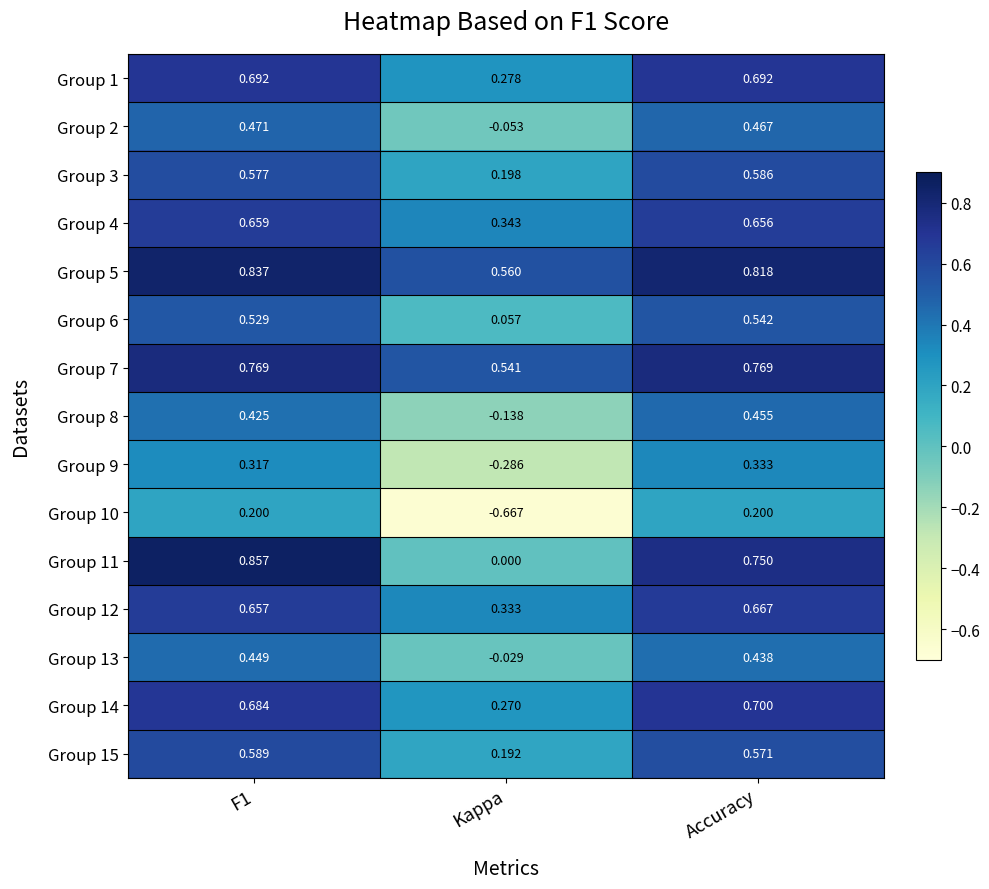

At which label is Group 5 closest to 0?

Kappa